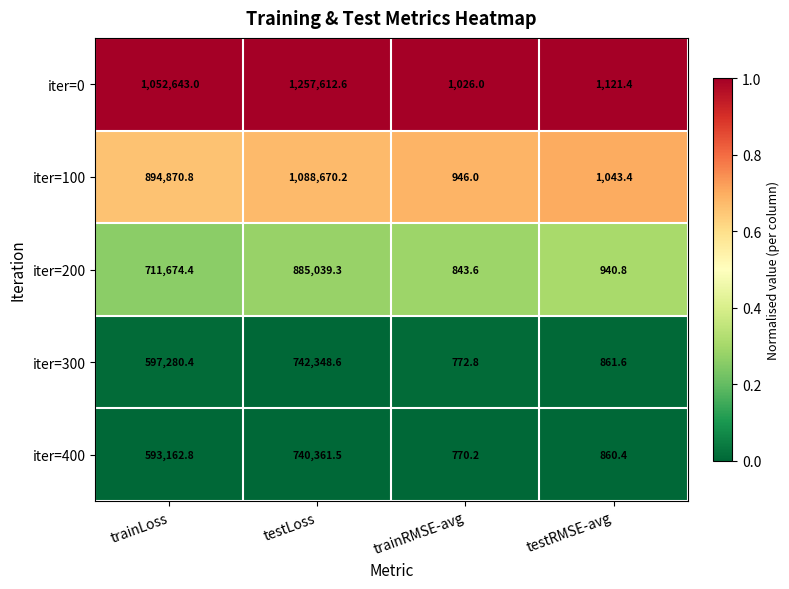

What is the maximum value shown in the chart?

1257612.6